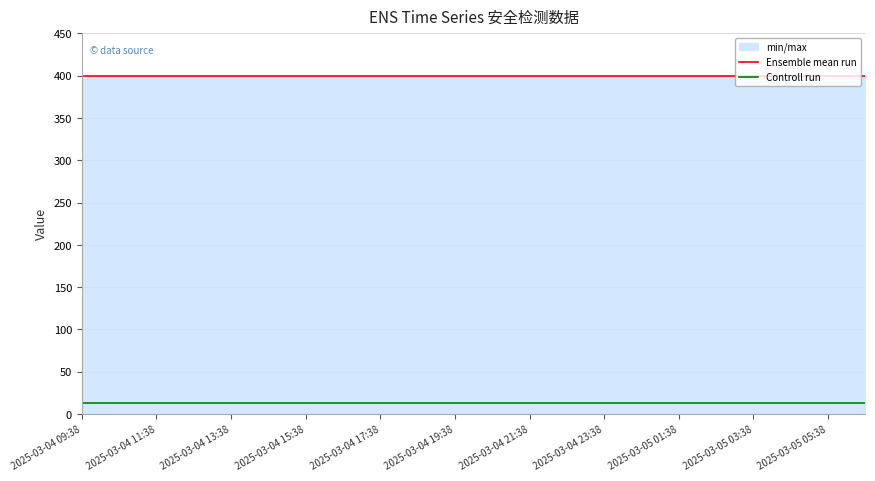

What is the greatest value displayed?

400